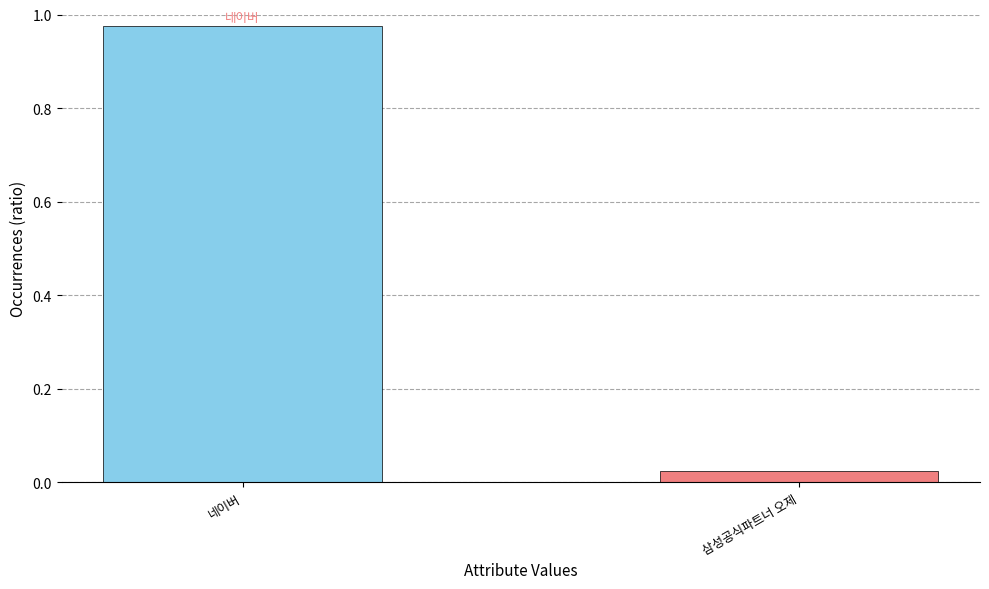

At which category does the chart reach its minimum across all series?

삼성공식파트너 오제